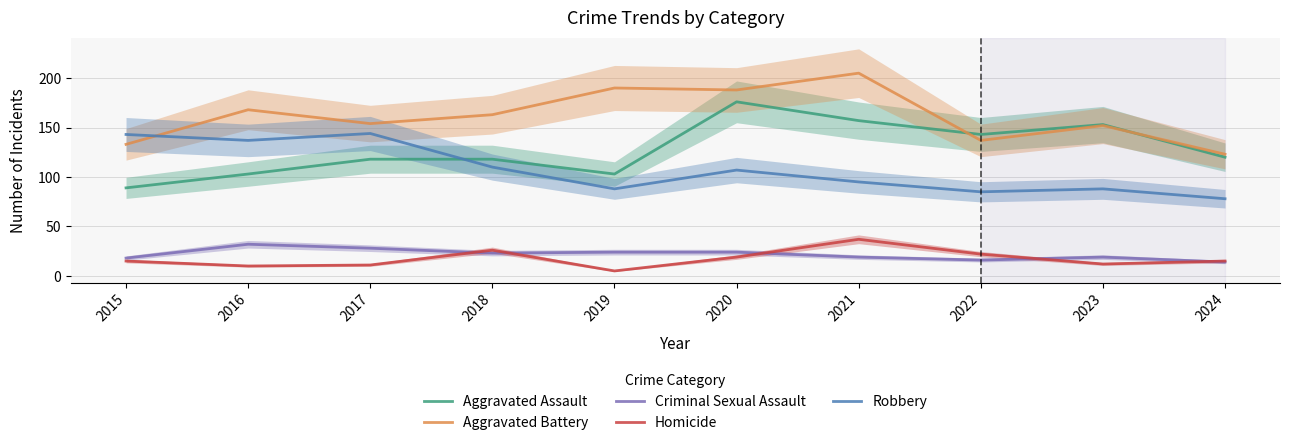

Which series changed the most between 2017 and 2024?

Robbery